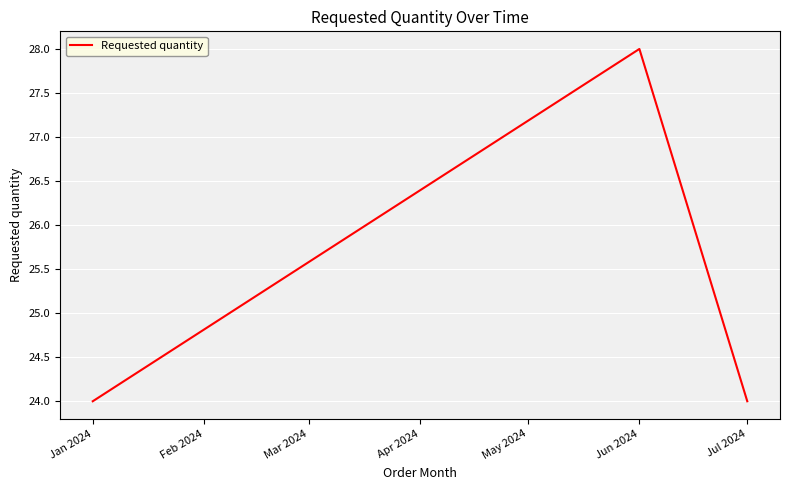

True or false: the data shows 24 at Jul 2024.

True